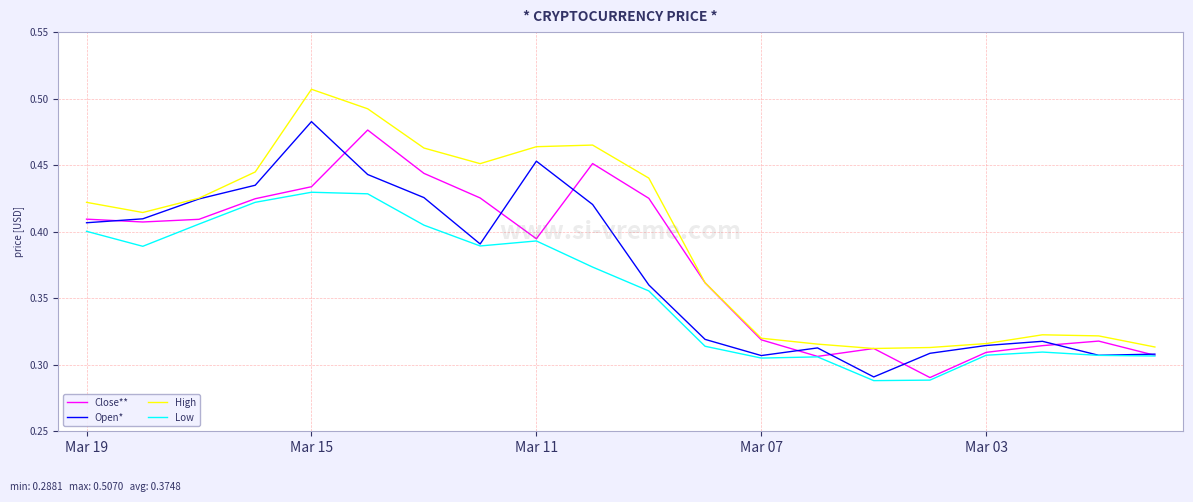

Which series has the widest spread of values?

High